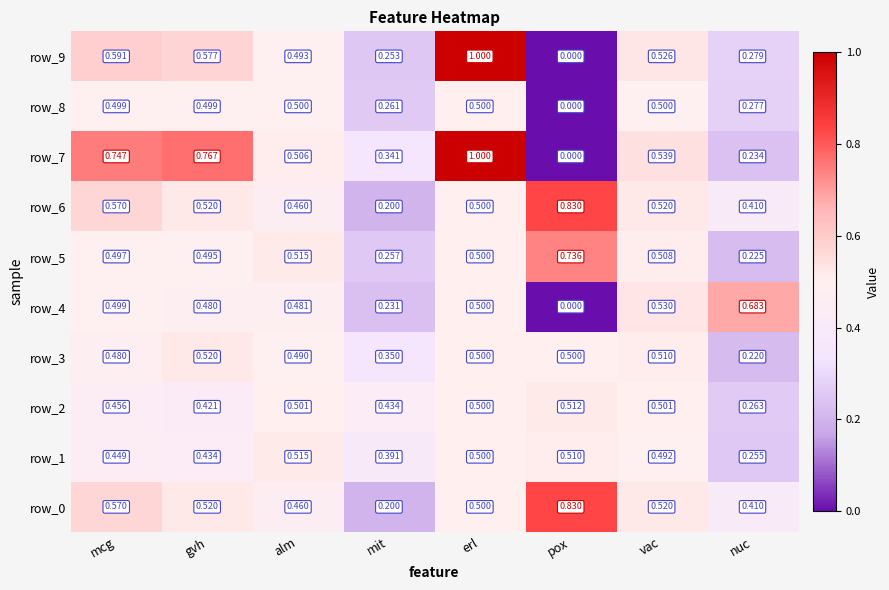

At which category is the sum across all series the highest?

erl